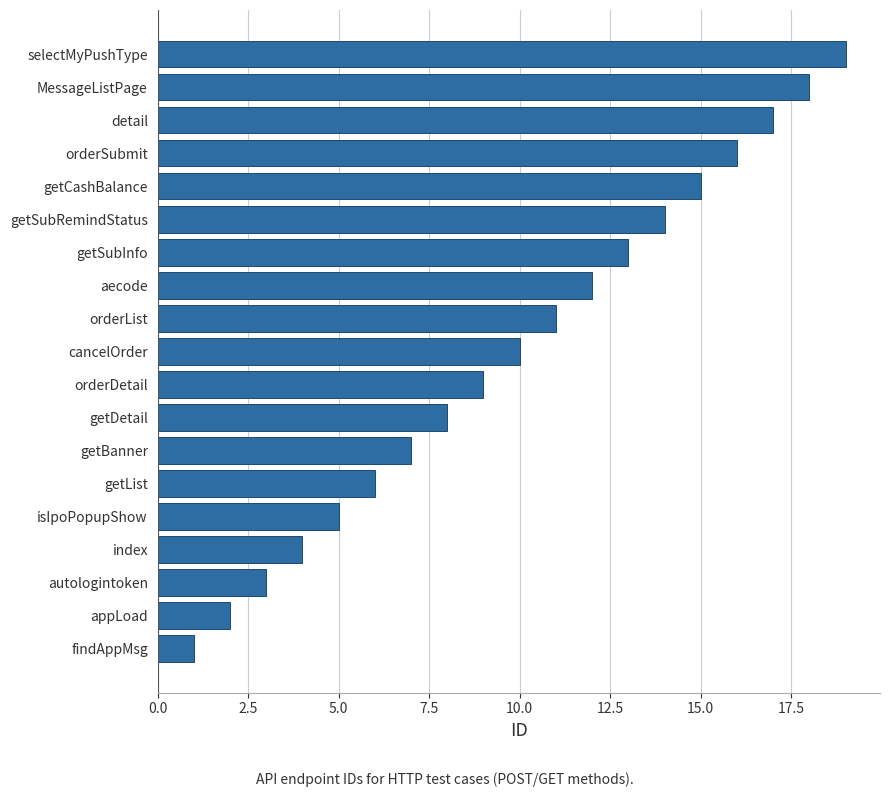

Reading bottom to top, list all the values displayed in this chart.

1	2	3	4	5	6	7	8	9	10	11	12	13	14	15	16	17	18	19